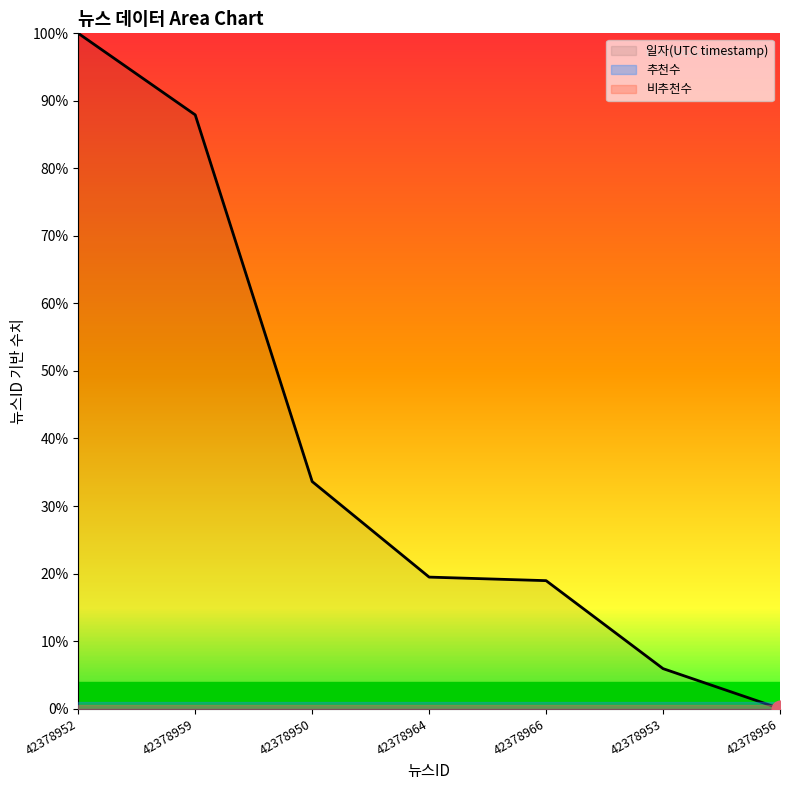

Rank the categories by value from lowest to highest.

42378956, 42378953, 42378966, 42378964, 42378950, 42378959, 42378952